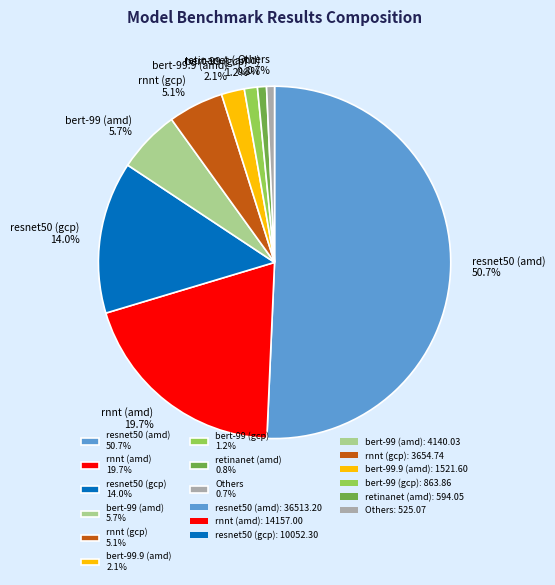

What is the total percentage of rnnt (amd) 19.7% and Others 0.7%?

20.4%